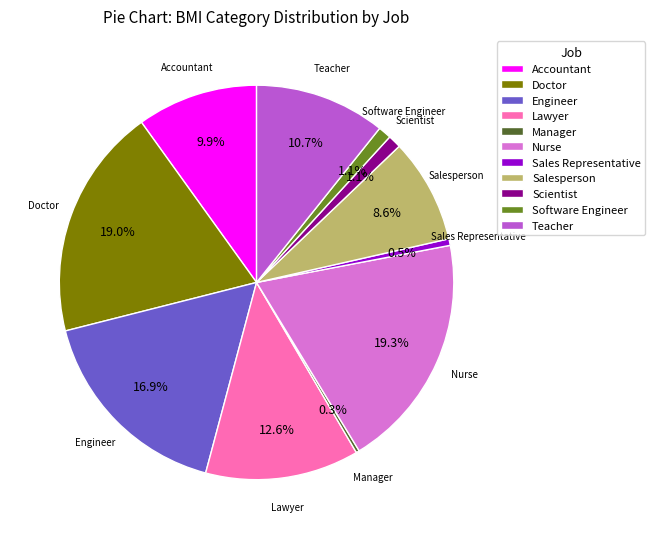

Is there a majority slice in this chart?

No